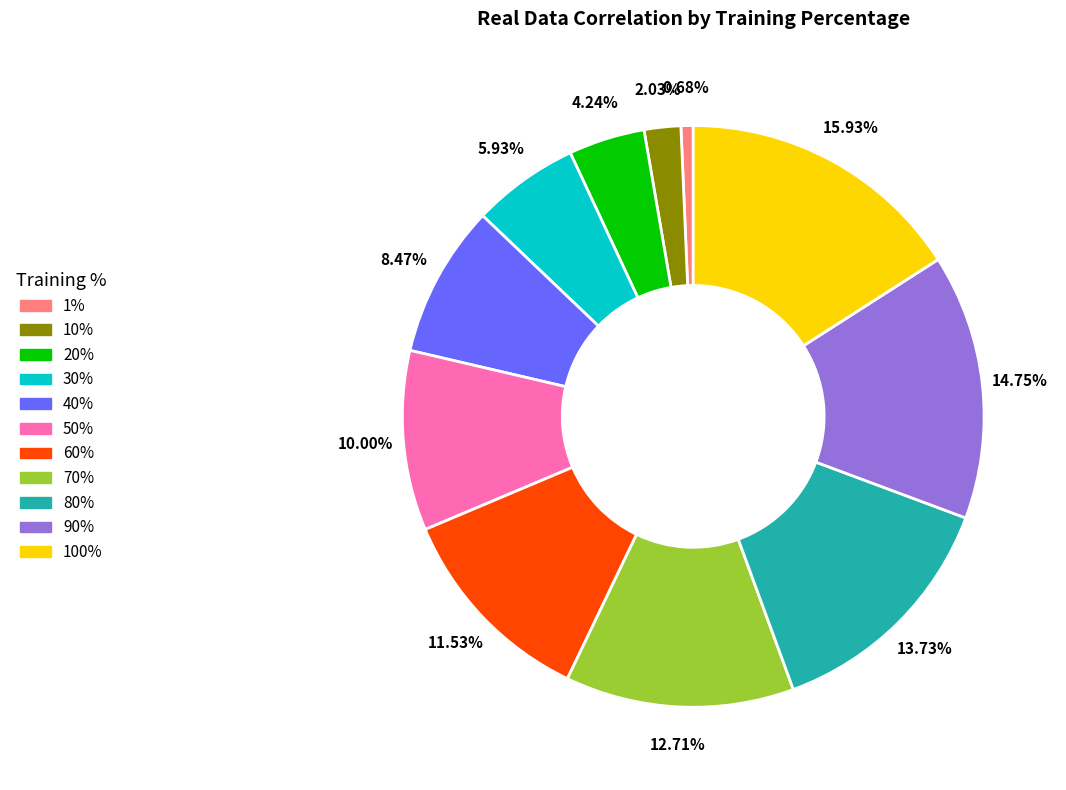

The 30% slice represents 16% of the pie. True or false?

False